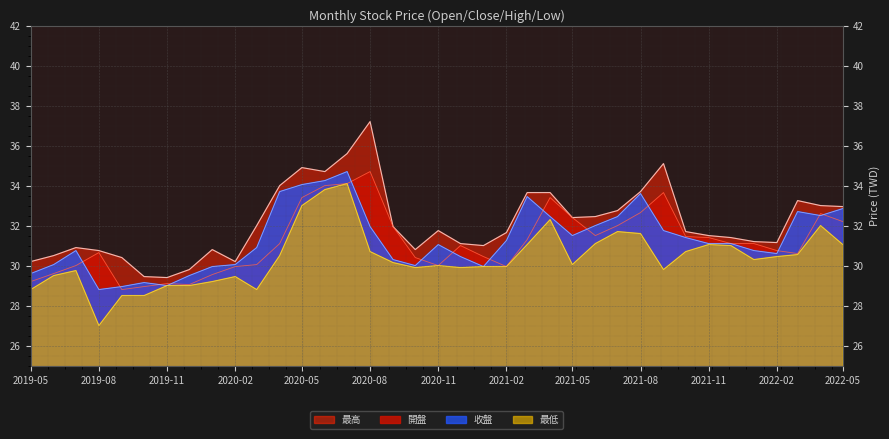

Between 2020-04 and 2021-06, which is larger?

2021-06